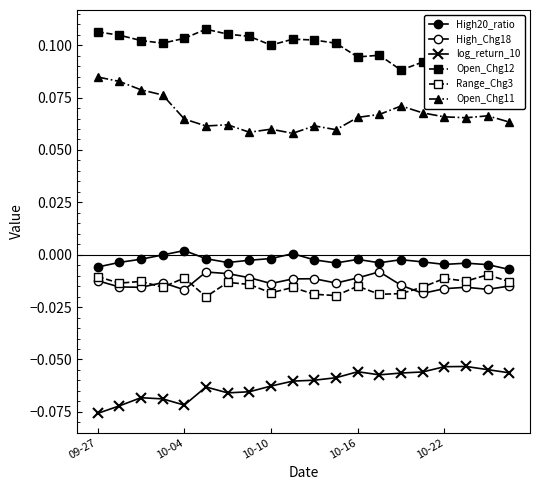

How many lines are shown in the chart?

6